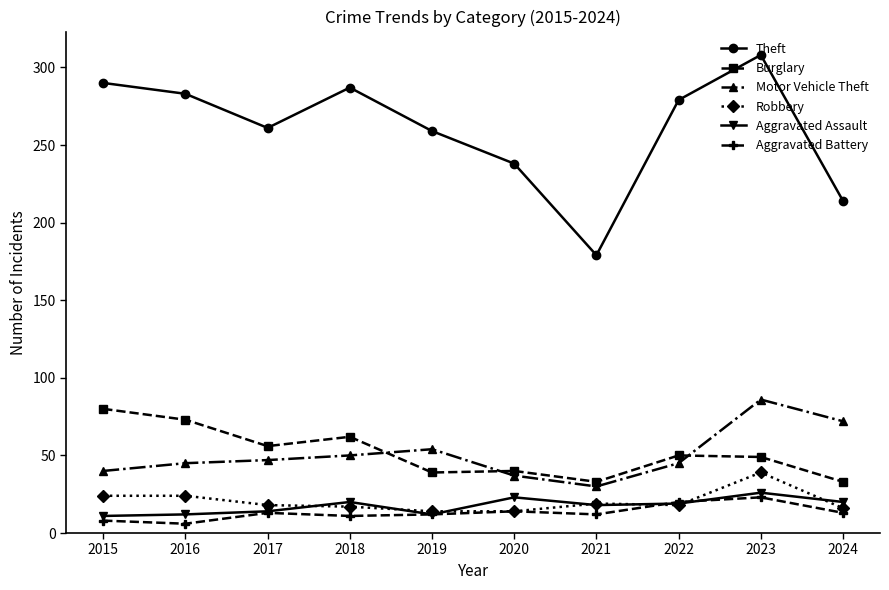

What is the difference between the second highest and minimum values in the Theft series?

111